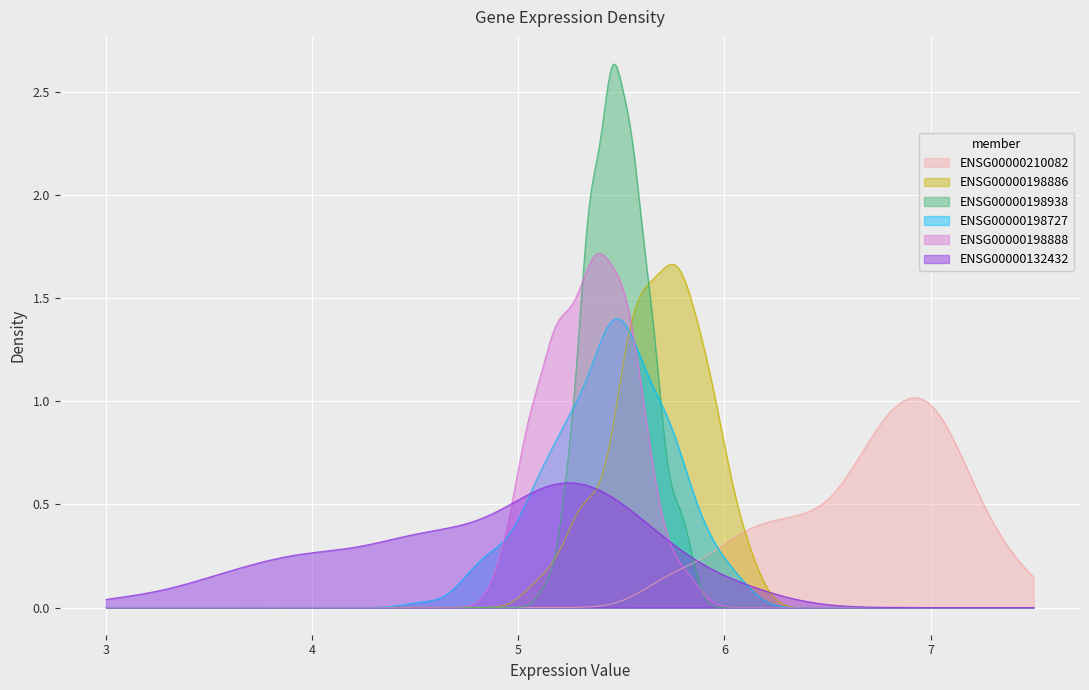

Reading left to right, transcribe all the data shown in this chart.

ENSG00000210082: 6.2	7.0	6.8	6.9
ENSG00000198886: 5.4	5.7	5.8	5.7
ENSG00000198938: 5.6	5.4	5.4	5.5
ENSG00000198727: 5.1	5.5	5.7	5.4
ENSG00000198888: 5.1	5.3	5.5	5.4
ENSG00000132432: 3.8	5.2	5.2	5.0